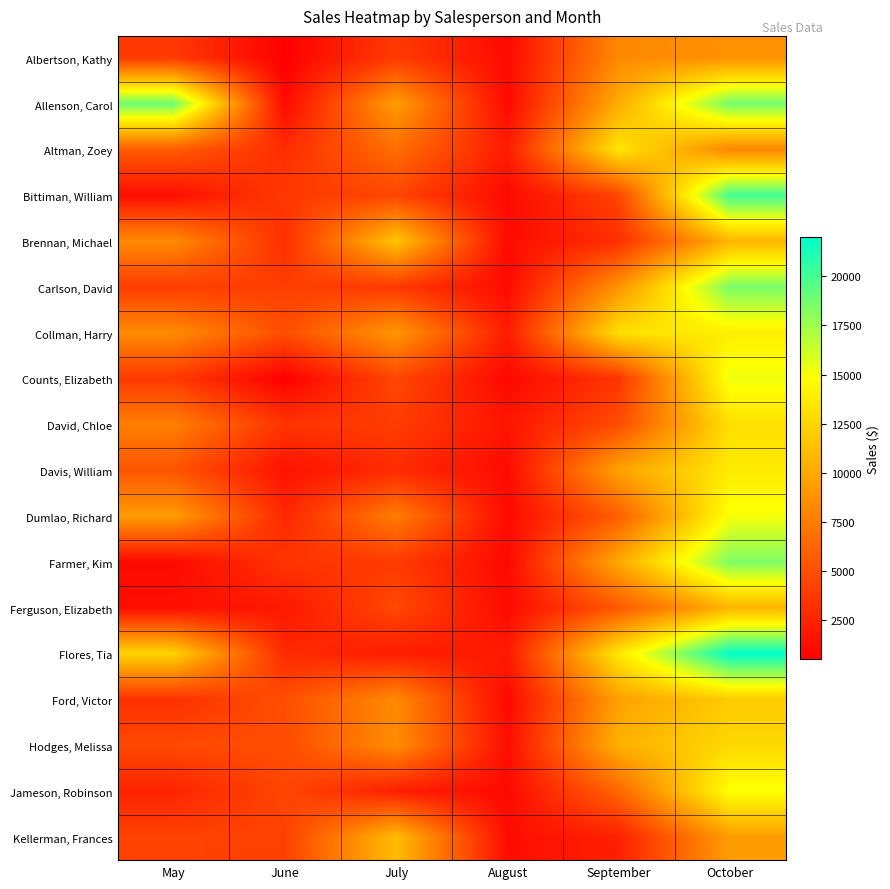

Rank the series by their maximum value, from highest to lowest.

Flores, Tia, Bittiman, William, Allenson, Carol, Carlson, David, Farmer, Kim, Counts, Elizabeth, Dumlao, Richard, Jameson, Robinson, Collman, Harry, Davis, William, Altman, Zoey, David, Chloe, Hodges, Melissa, Ford, Victor, Brennan, Michael, Kellerman, Frances, Ferguson, Elizabeth, Albertson, Kathy